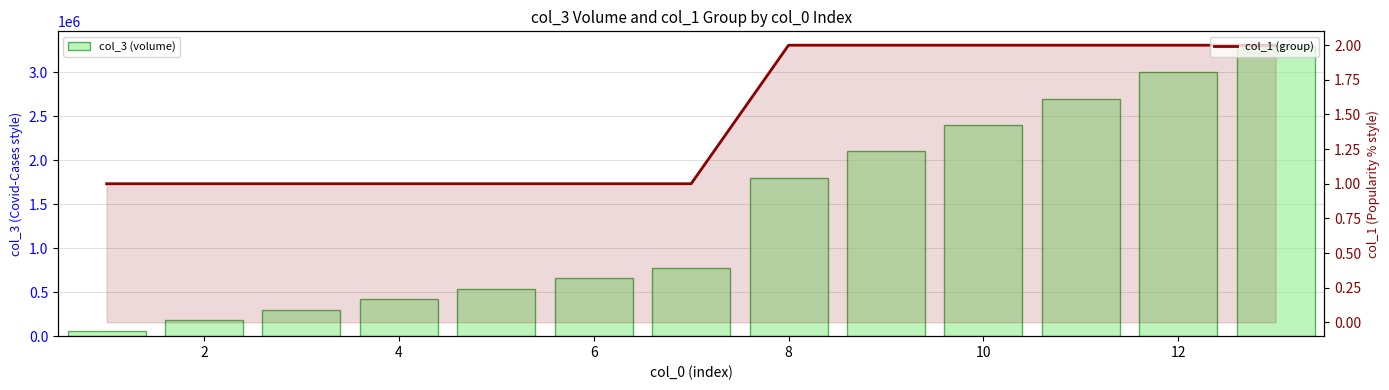

Is the value of col_1 (group) at 8 greater than the value of col_3 (volume) at 8?

No